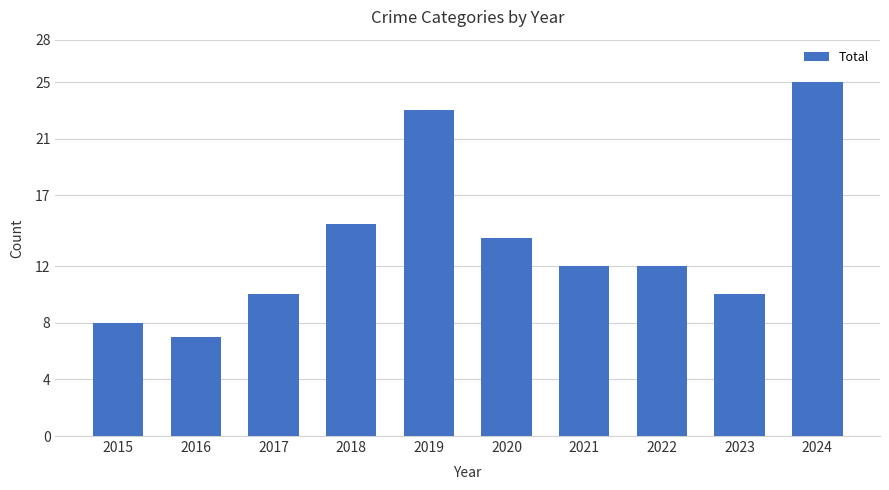

Approximately how many times larger is the value at 2017 compared to 2020?

0.7